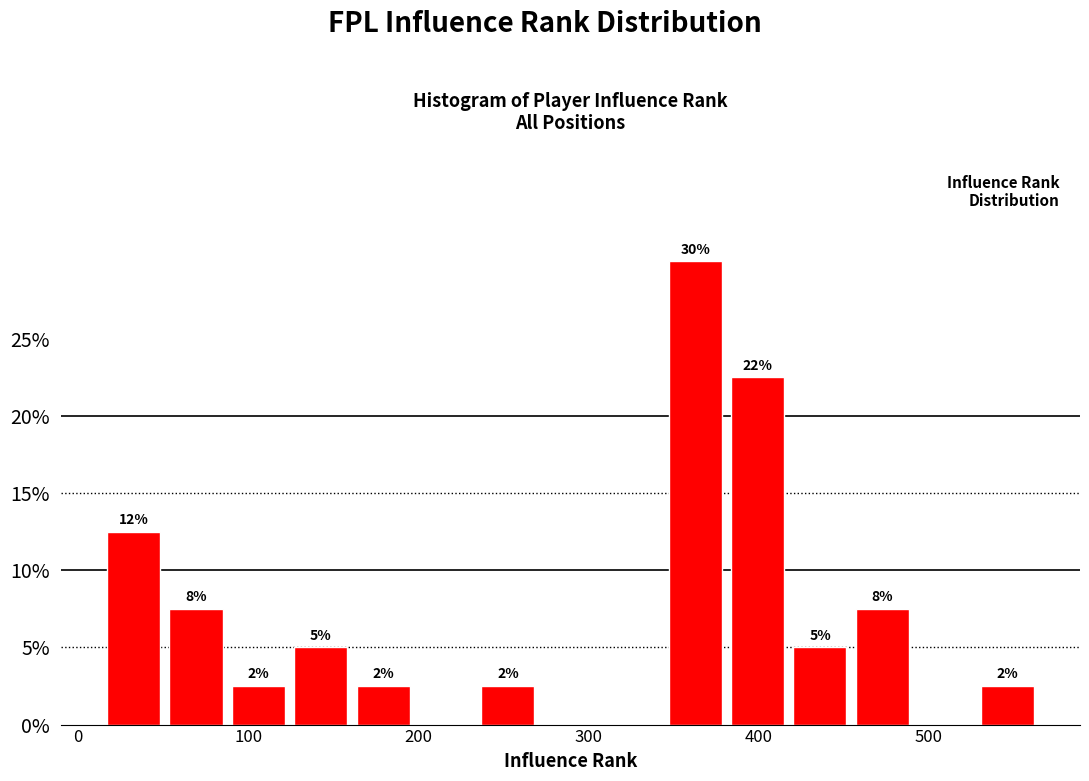

Read against the x-axis, roughly where is the centre of the tallest bar?

360